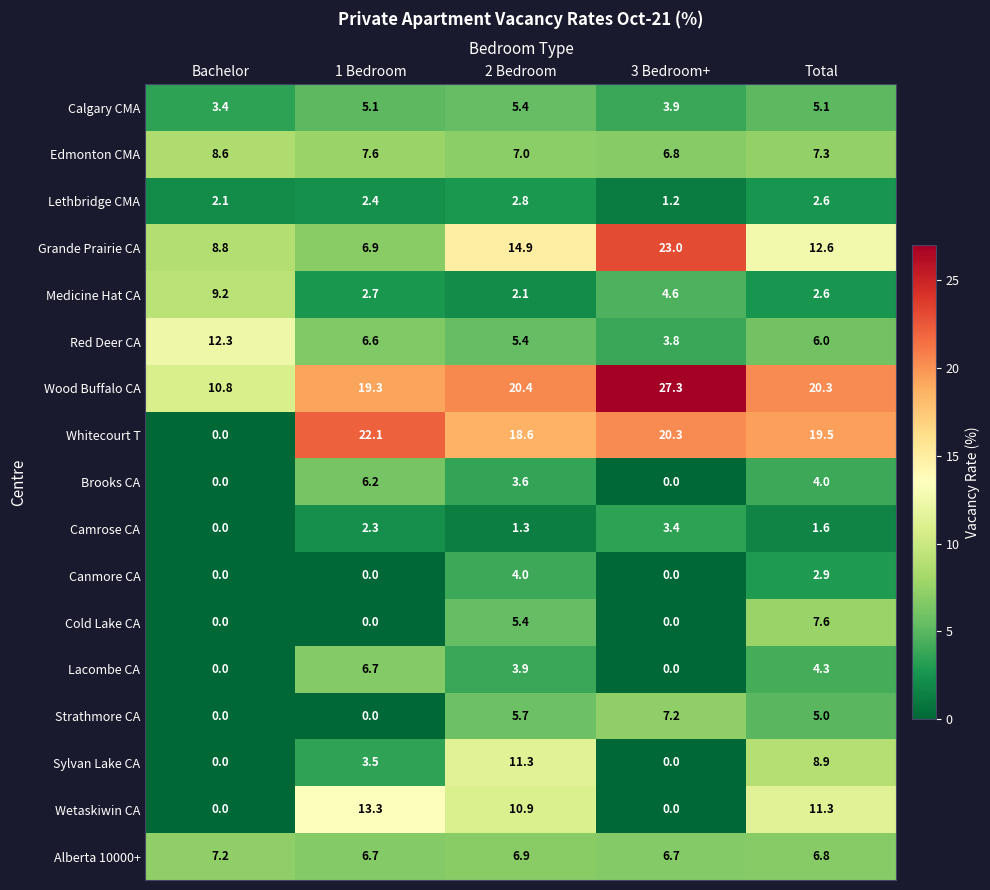

True or false: Brooks CA has a value of 4.3 at 1 Bedroom.

False